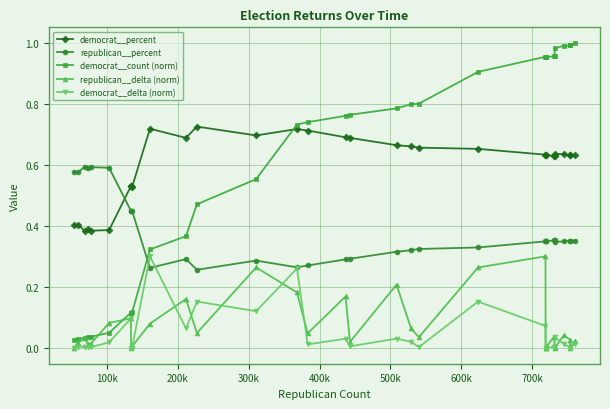

What is the average value of the republican__percent series?

0.4